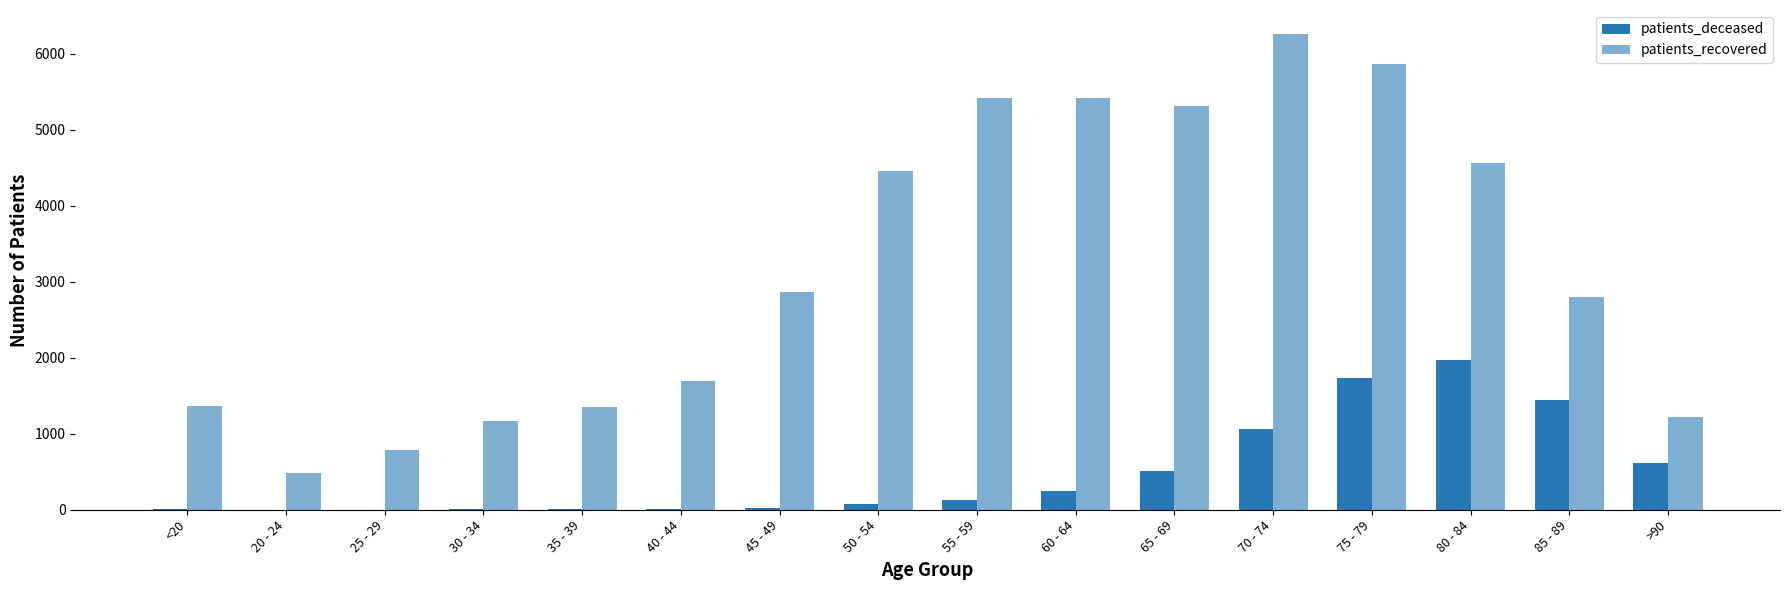

Which series changed the most between 35 - 39 and 65 - 69?

patients_recovered